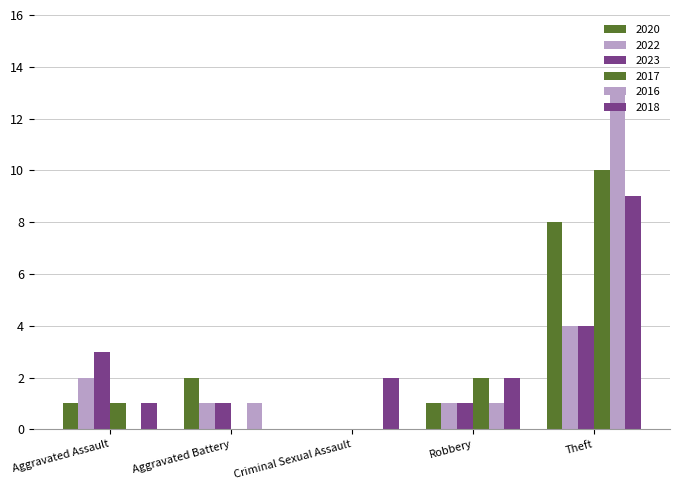

At which label does 2016 reach its peak?

Theft